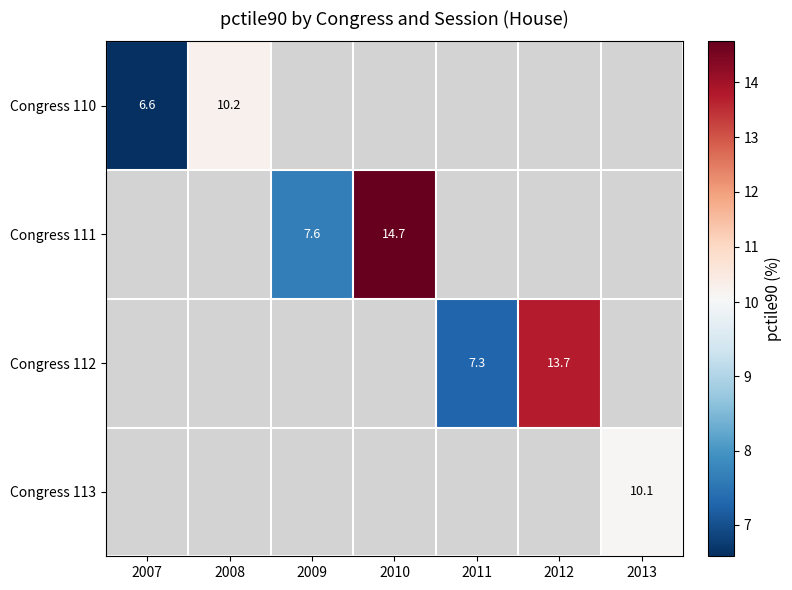

What is the greatest value displayed?

14.7